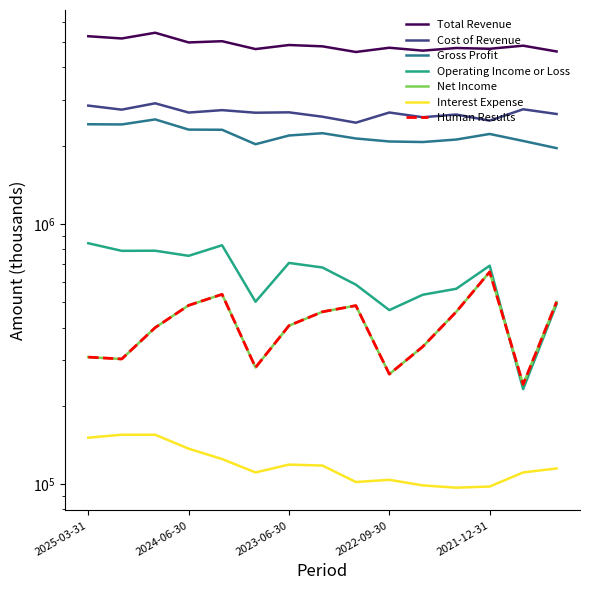

In Gross Profit, how many points are lower than both neighbors (excluding endpoints)?

3